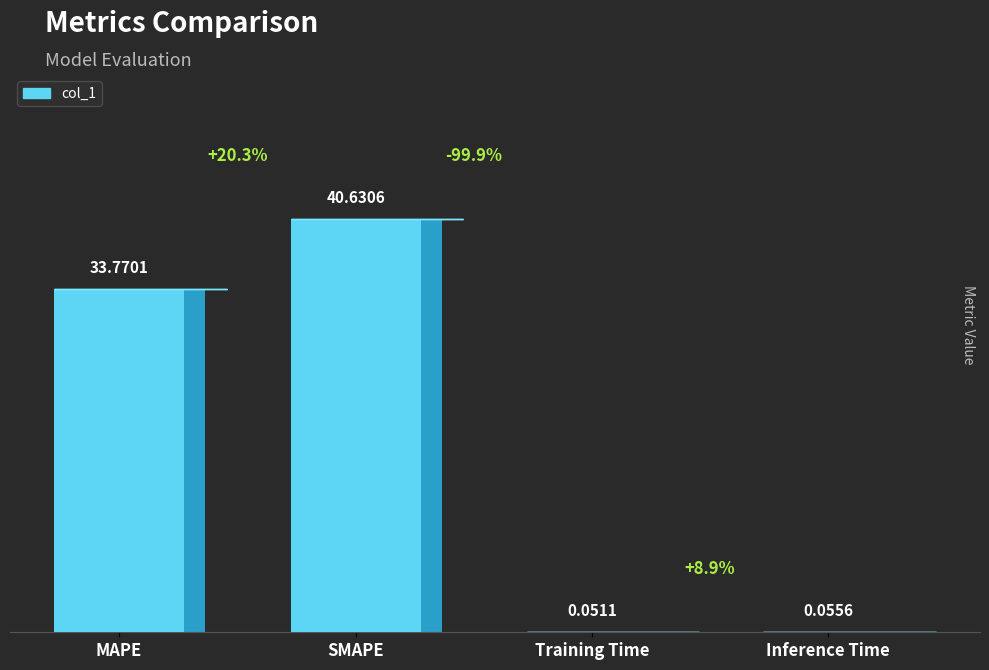

Rank the categories by value from highest to lowest.

SMAPE, MAPE, Inference Time, Training Time